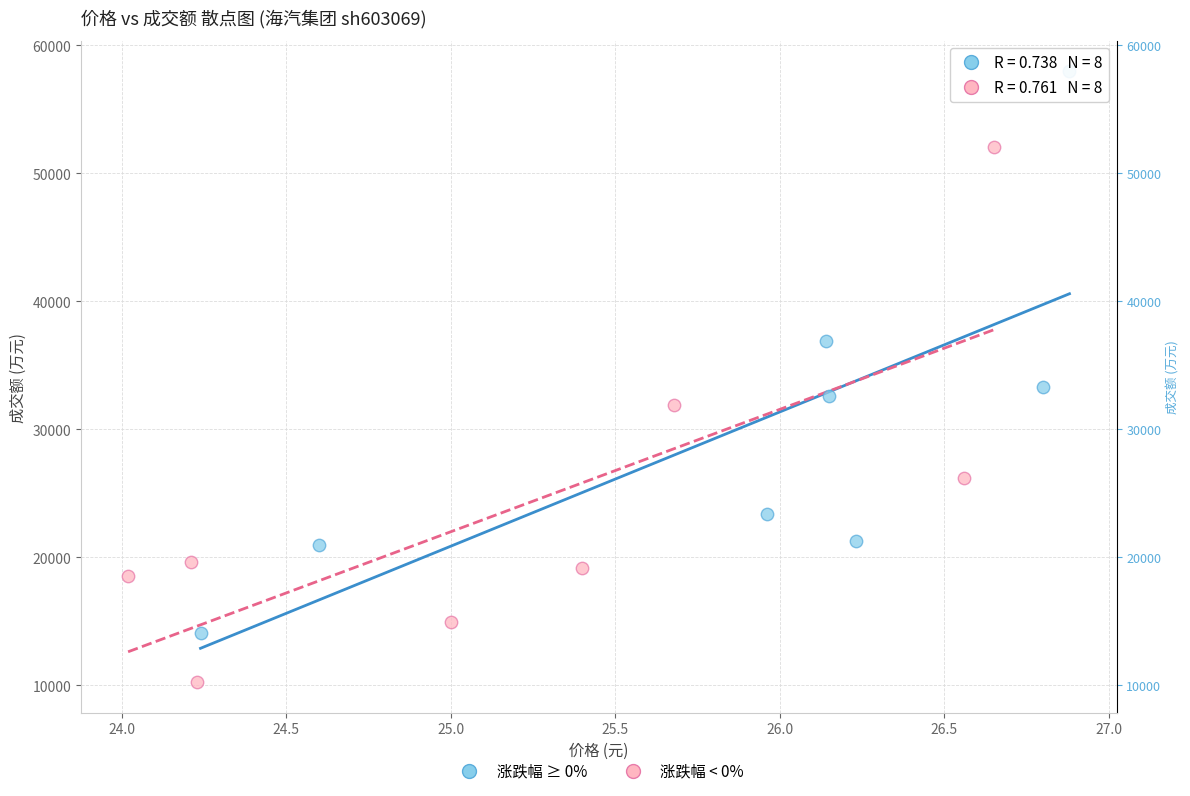

Which series reaches the maximum Y coordinate?

涨跌幅 ≥ 0%